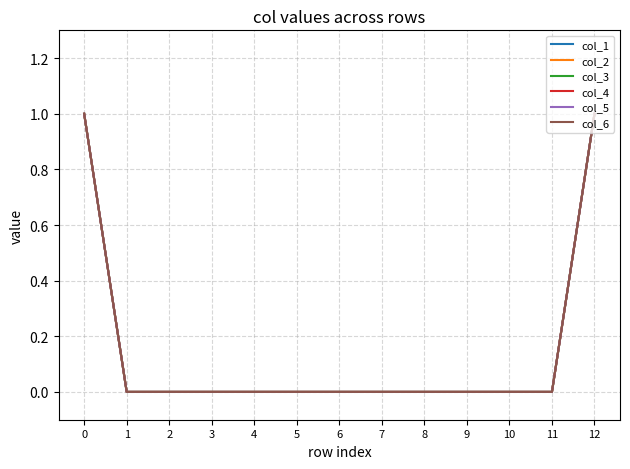

True or false: col_2 and col_4 intersect in this chart.

False